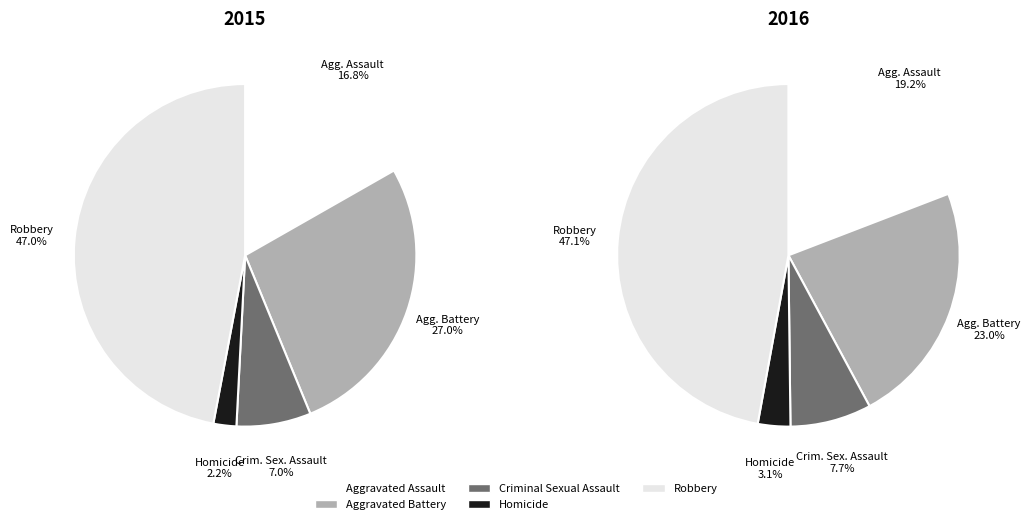

Is the sum of Aggravated Assault and Homicide greater than half?

No